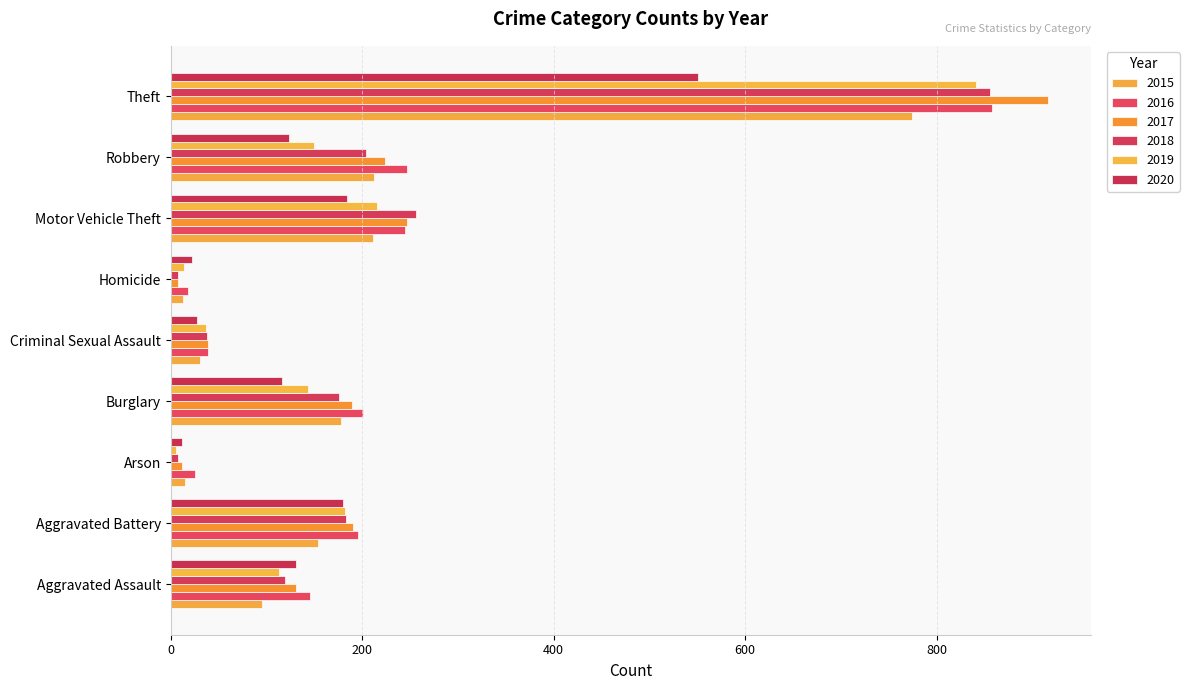

What is the spread (max minus min) of values at Aggravated Assault?

51